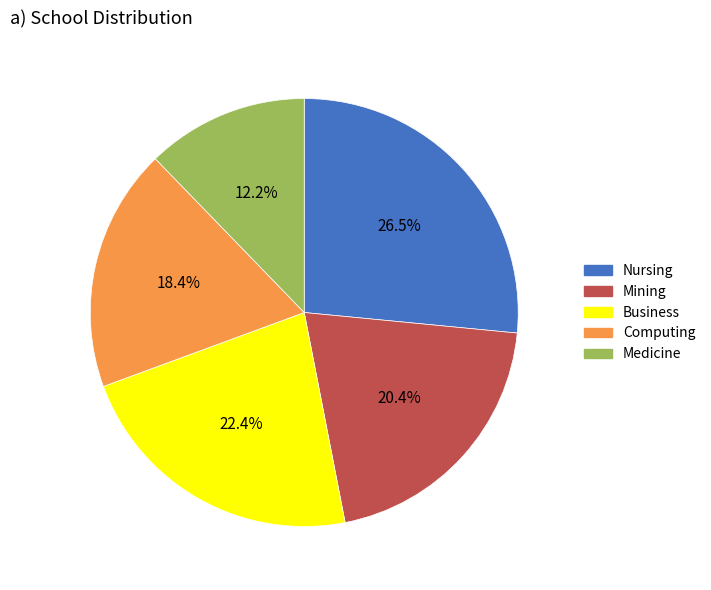

The Nursing slice represents 33% of the pie. True or false?

False